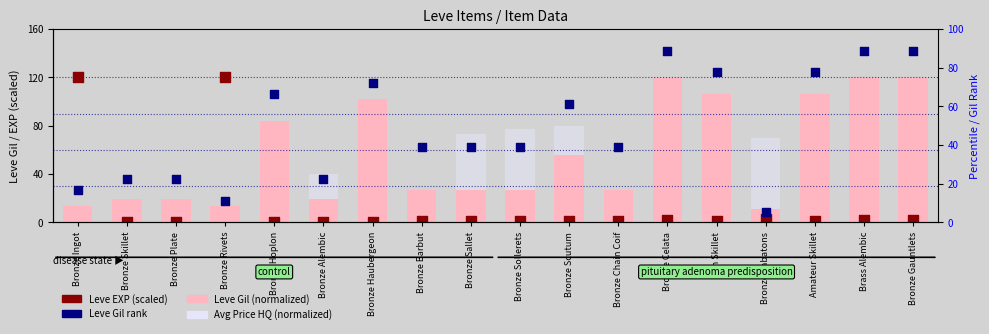

Which series has the largest Y range (max minus min)?

Leve EXP (scaled)